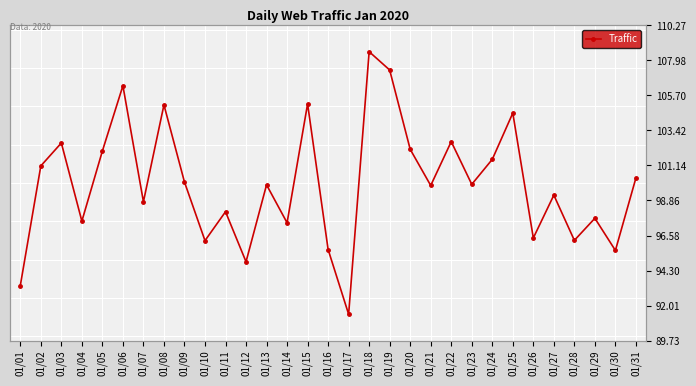

What is the change in value from 01/13 to 01/28?

-3.6